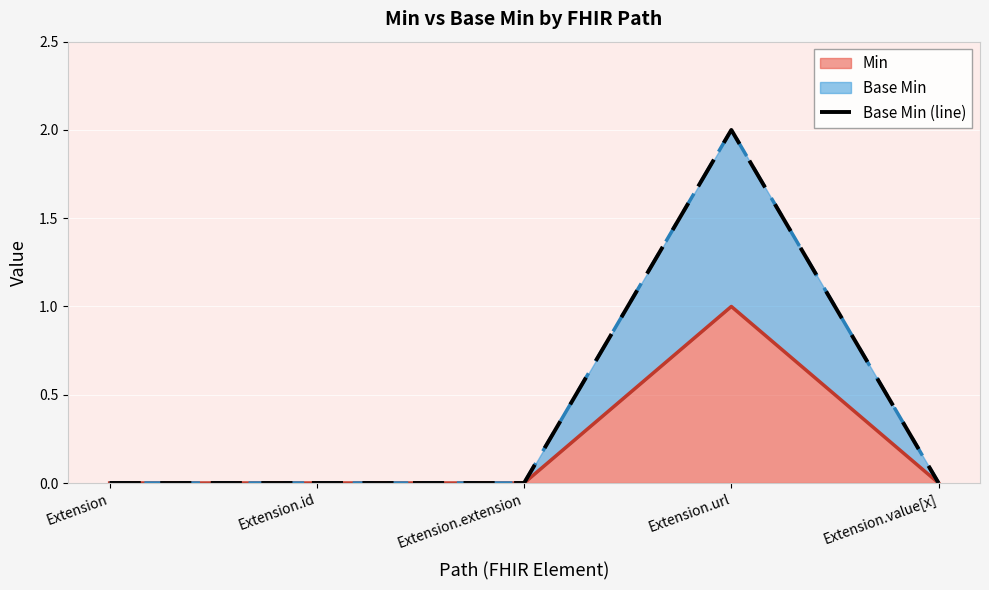

The value of Min at Extension.value[x] is 0. True or false?

True